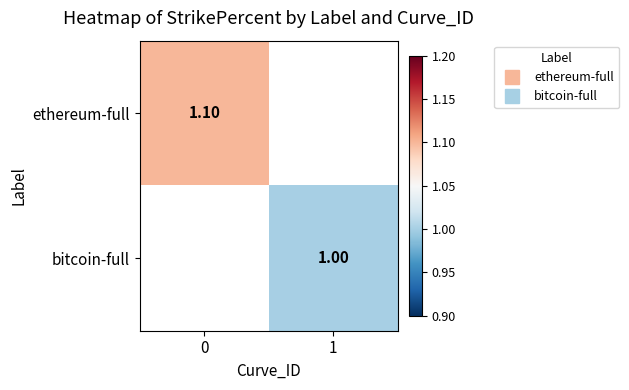

Rank the series at 1 from highest to lowest value.

ethereum-full, bitcoin-full